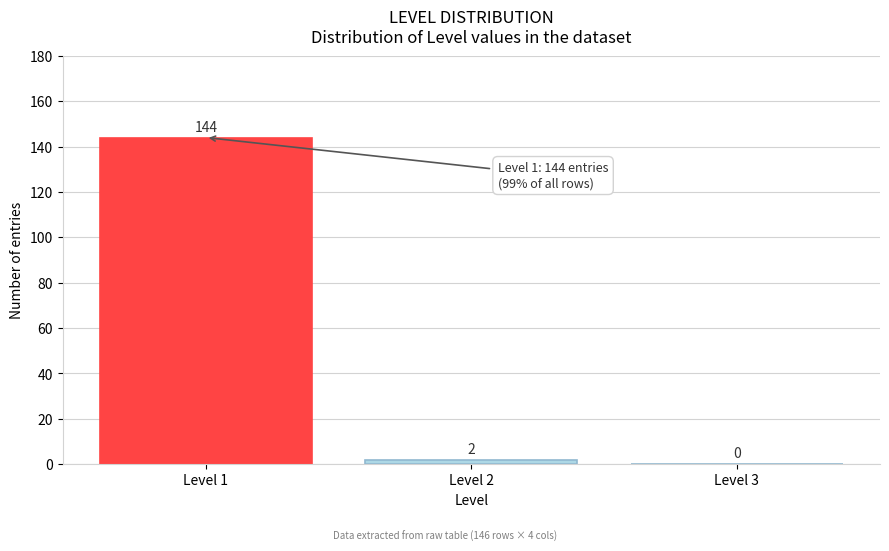

Reading left to right, list every bar in this chart as the range it spans on the x-axis followed by its height.

0.5 to 1.5: 144
1.5 to 2.5: 2
2.5 to 3.5: 0